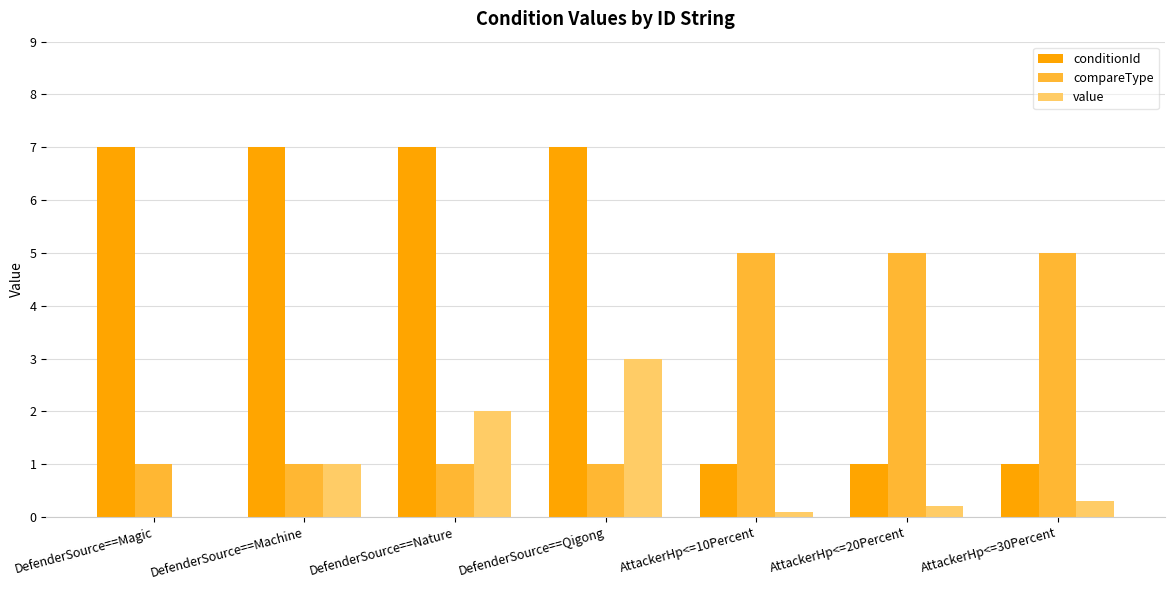

How many groups of bars are there?

7